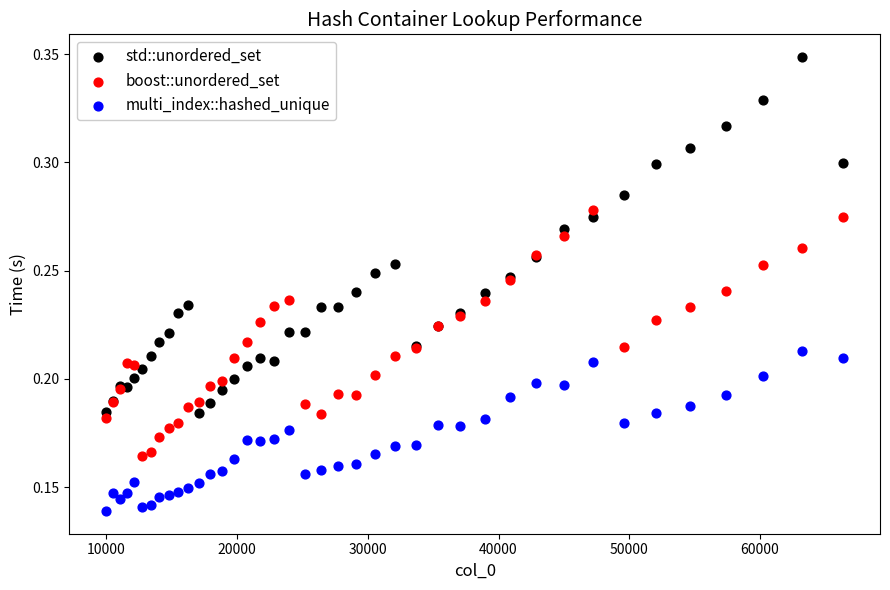

What is the X range (max minus min) for the scatter plot?

56358.0